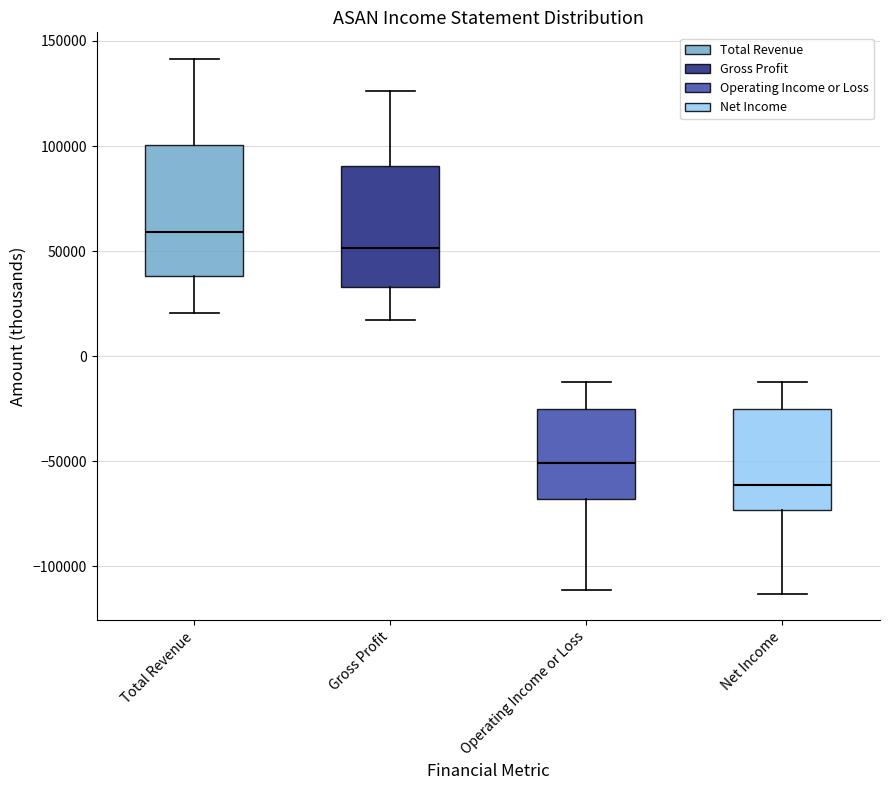

Reading left to right, transcribe this box plot: for each box, give where its median line is, the range the box spans, and where its two whiskers end, as read against the y-axis. The values are not printed on the chart, so give them approximately, as read against the axis.

Total Revenue: median 60000, box 40000 to 100000, whiskers 20000 to 140000
Gross Profit: median 50000, box 35000 to 90000, whiskers 15000 to 125000
Operating Income or Loss: median -50000, box -70000 to -25000, whiskers -110000 to -10000
Net Income: median -60000, box -75000 to -25000, whiskers -115000 to -10000